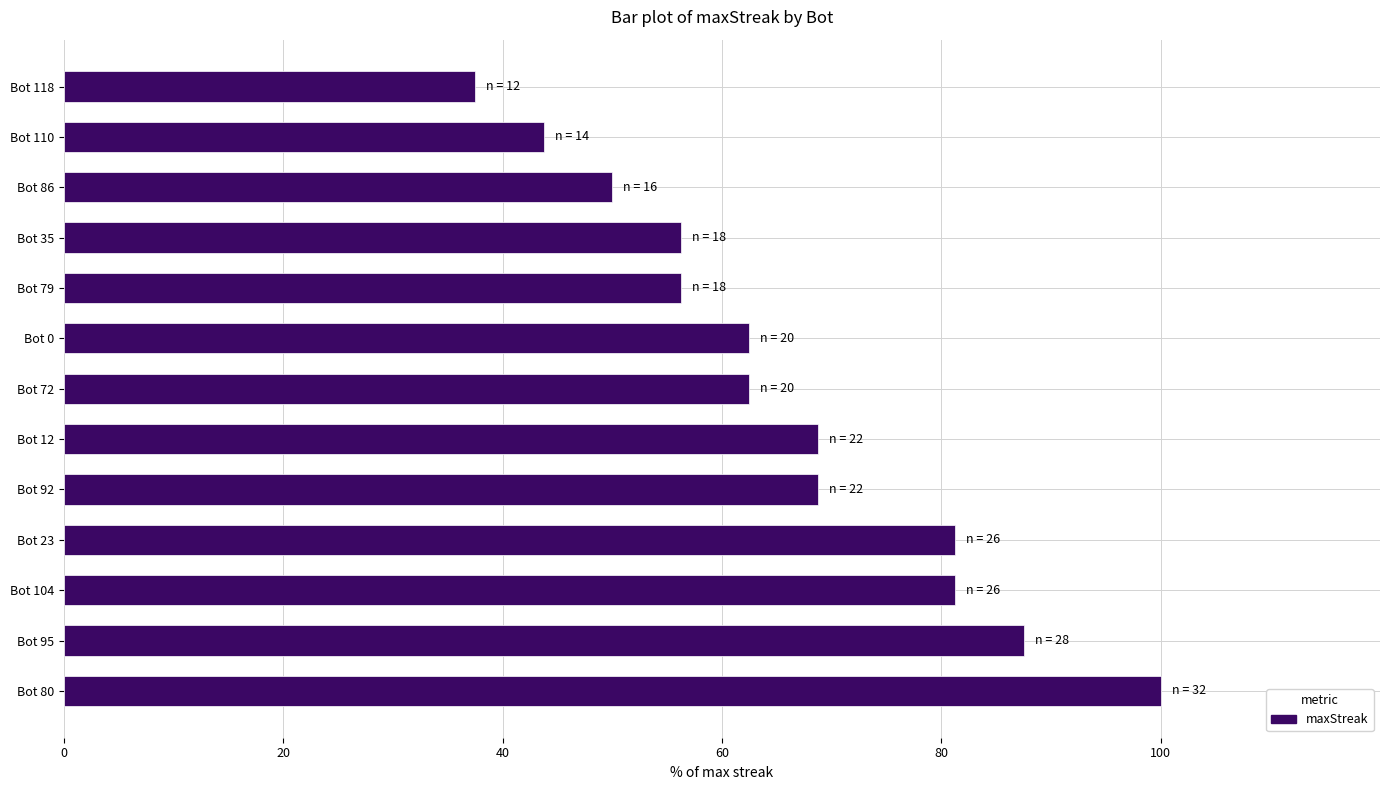

Does the chart contain stacked bars?

No